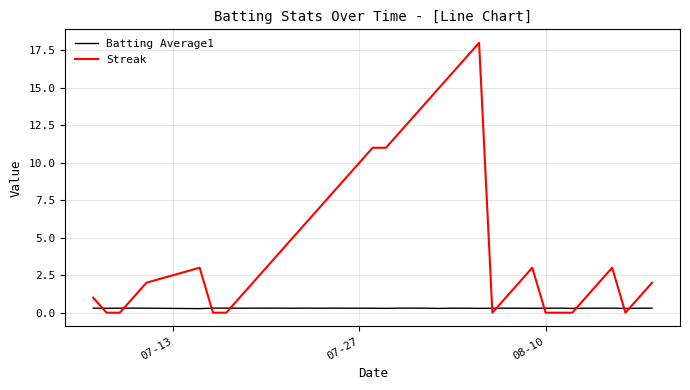

Which series ends up on top after the final intersection of Batting Average1 and Streak?

Streak